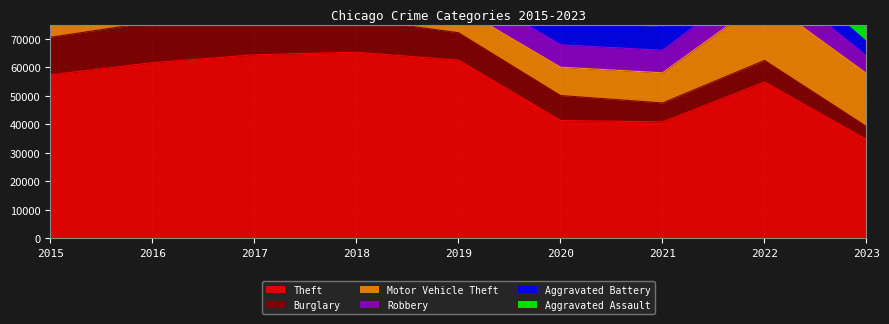

Reading right to left, extract all data points from this chart.

Theft: 34627	54819	40798	41321	62491	65286	64386	61621	57350
Burglary: 4566	7592	6659	8757	9638	11747	13001	14289	13184
Motor Vehicle Theft: 18657	21448	10602	9959	8977	9985	11380	11286	10068
Robbery: 6152	8965	7918	7855	7995	9681	11880	11960	9638
Aggravated Battery: 4998	7487	8346	8320	7857	7734	7845	8086	7018
Aggravated Assault: 4732	7278	7243	6262	5841	6001	5793	5712	4480